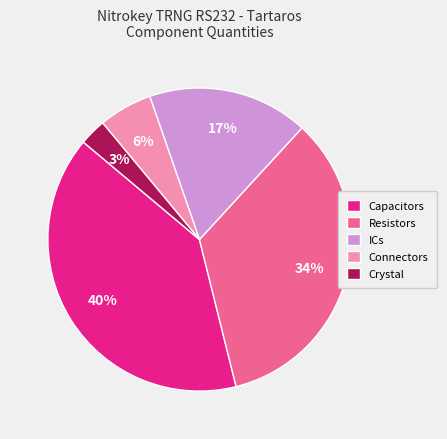

How many segments does this pie chart have?

5